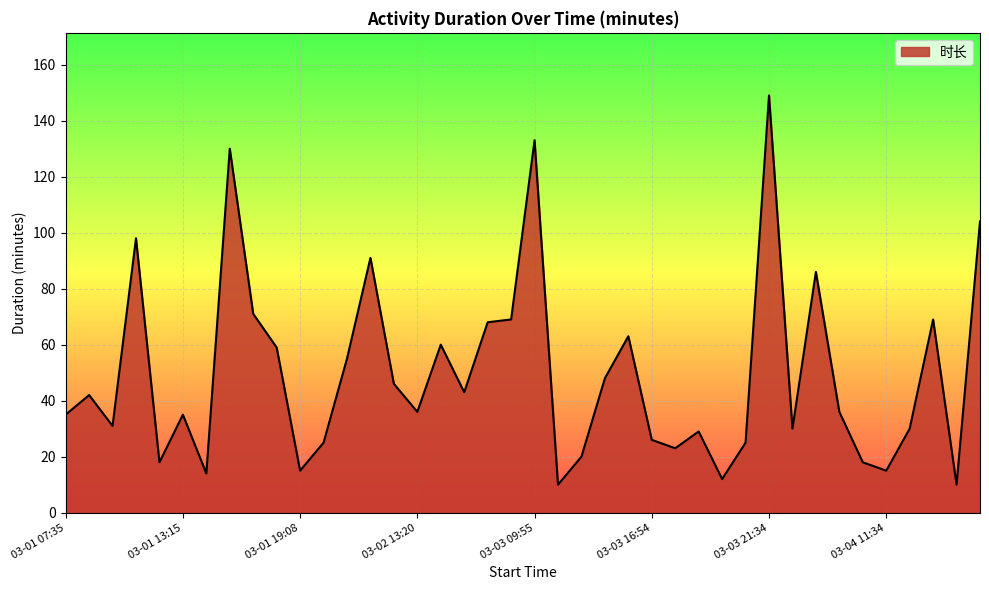

Reading right to left, extract all data points from this chart.

104	10	69	30	15	18	36	86	30	149	25	12	29	23	26	63	48	20	10	133	69	68	43	60	36	46	91	55	25	15	59	71	130	14	35	18	98	31	42	35